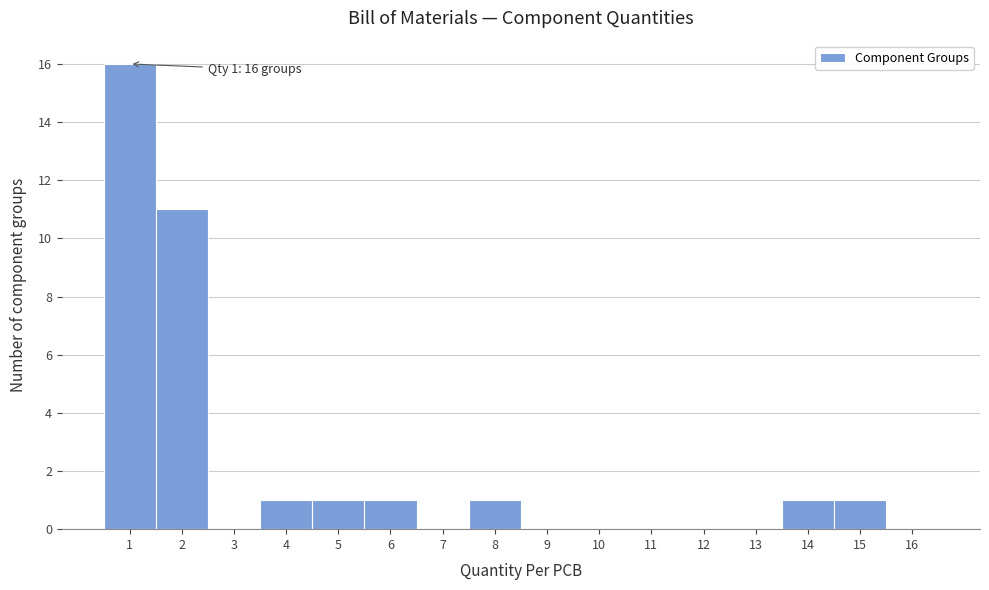

Over which range of the x-axis is the bar tallest?

0.5 to 1.5